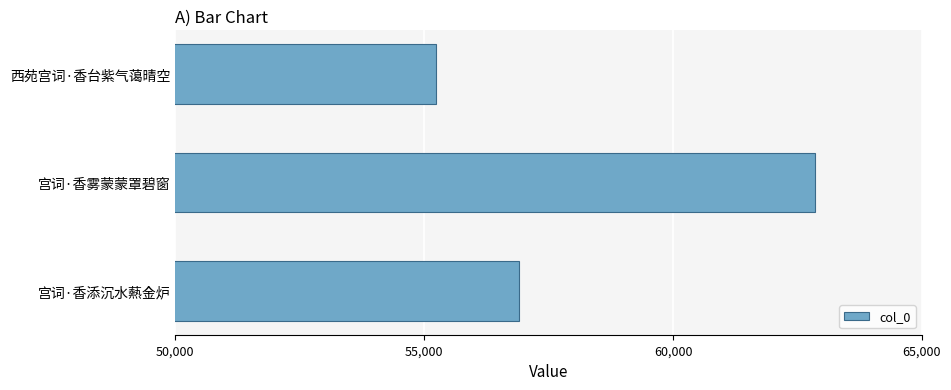

List the labels in order of value, largest first.

宫词·香雾蒙蒙罩碧窗, 宫词·香添沉水爇金炉, 西苑宫词·香台紫气蔼晴空